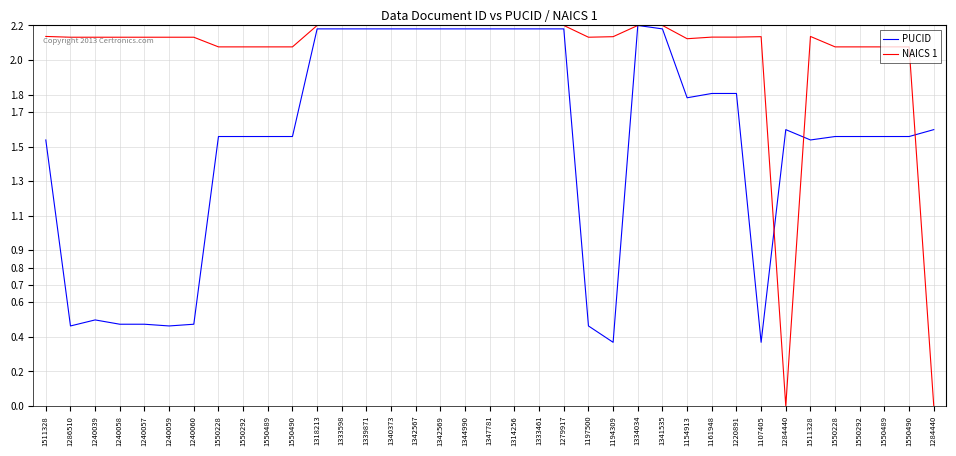

Rank the categories by PUCID value from highest to lowest.

1334034, 1318213, 1333598, 1339871, 1340373, 1342567, 1342569, 1344990, 1347781, 1314256, 1333461, 1279917, 1341535, 1161948, 1220891, 1154913, 1284440, 1284440, 1550228, 1550292, 1550489, 1550490, 1550228, 1550292, 1550489, 1550490, 1511328, 1511328, 1240039, 1240058, 1240057, 1240060, 1286510, 1240059, 1197500, 1194309, 1107405